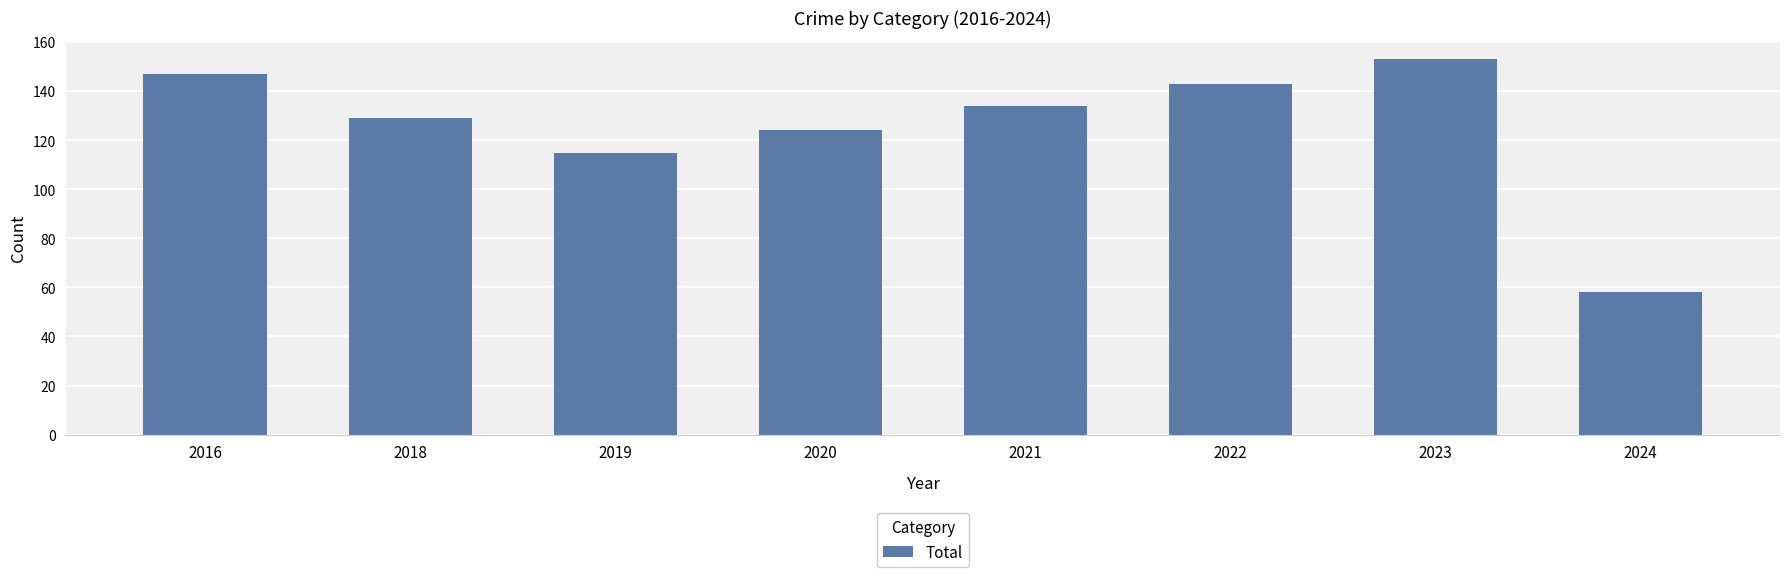

Reading left to right, list all the values displayed in this chart.

2016=147	2018=129	2019=115	2020=124	2021=134	2022=143	2023=153	2024=58